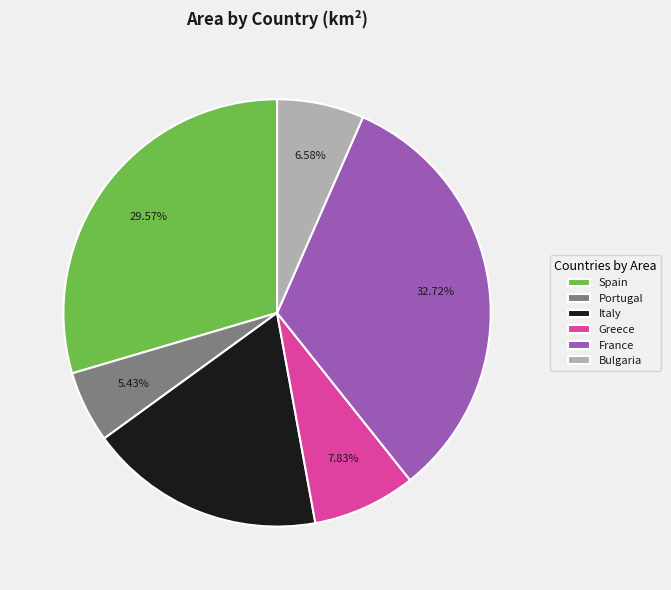

How many slices are in this pie chart?

6